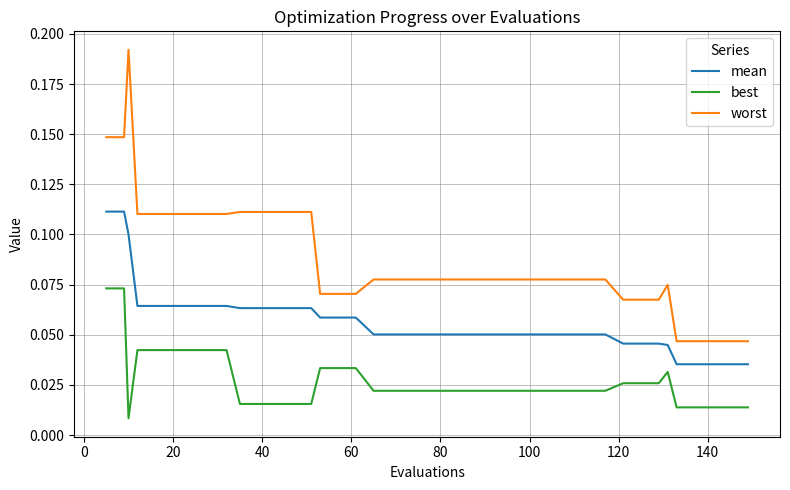

Rank the series by their average value, from lowest to highest.

best, mean, worst